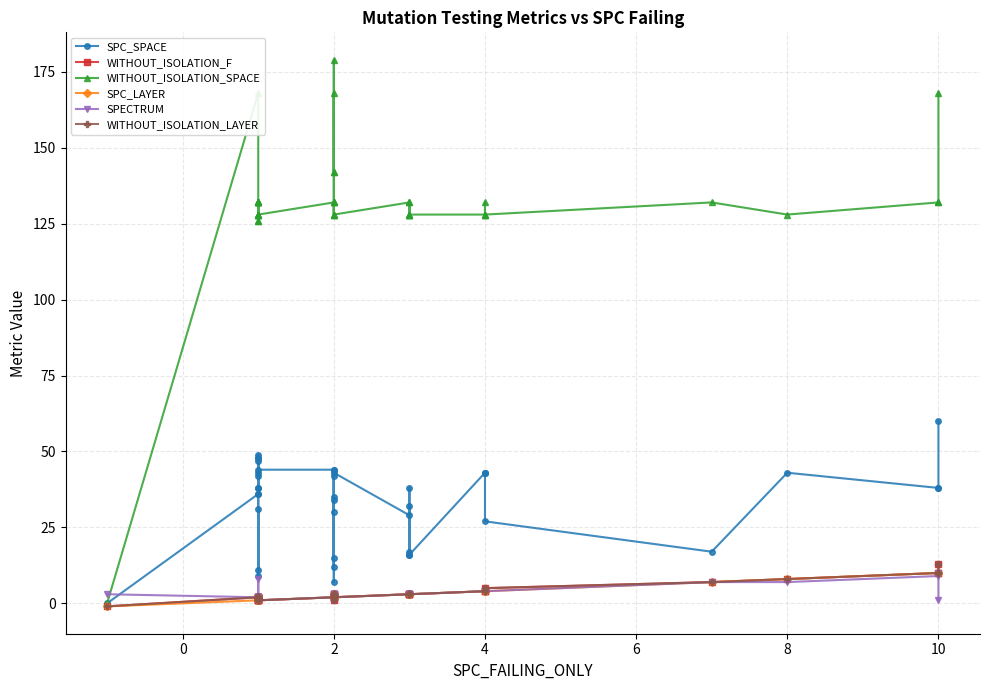

True or false: SPECTRUM and WITHOUT_ISOLATION_LAYER cross at least once.

False